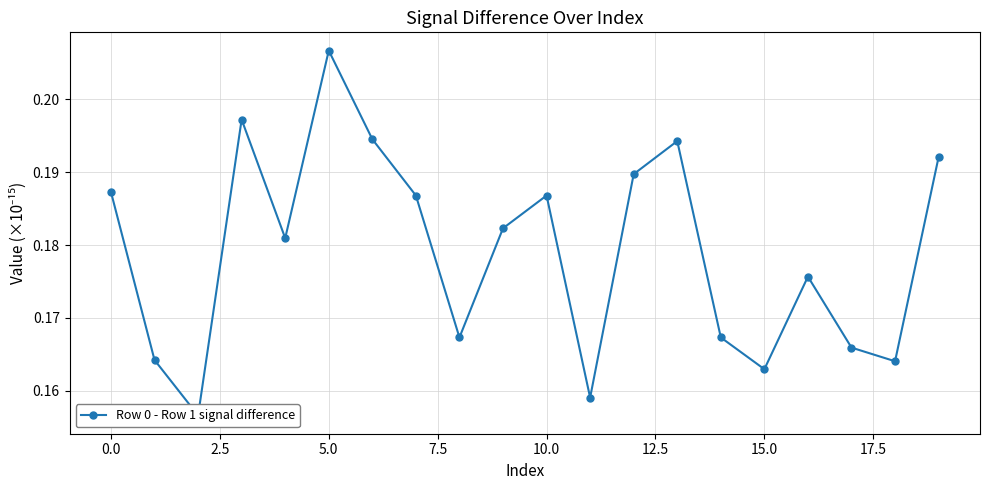

How many values are between 0 and 1?

20